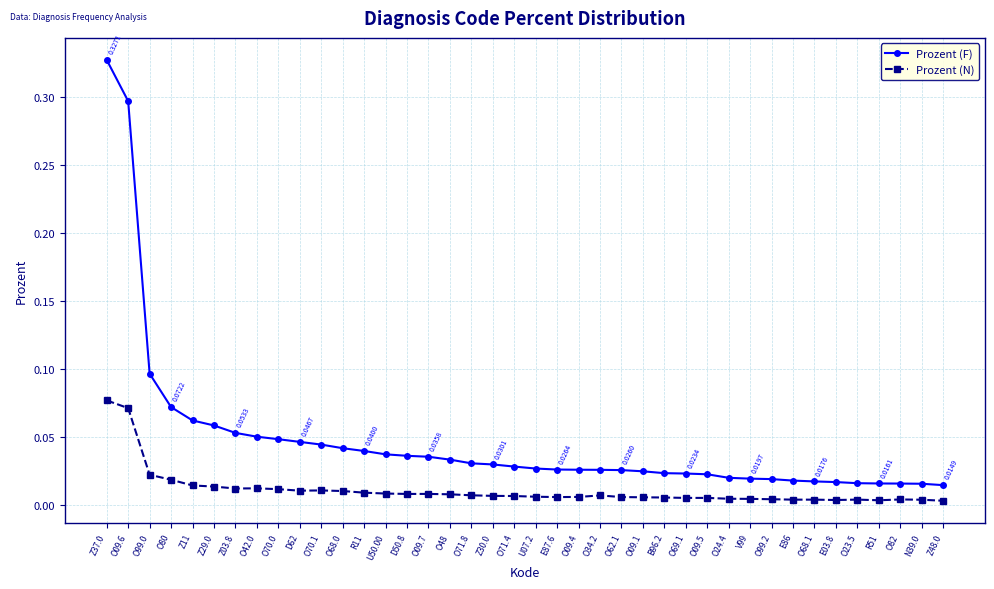

Which series has the widest spread of values?

Prozent (F)